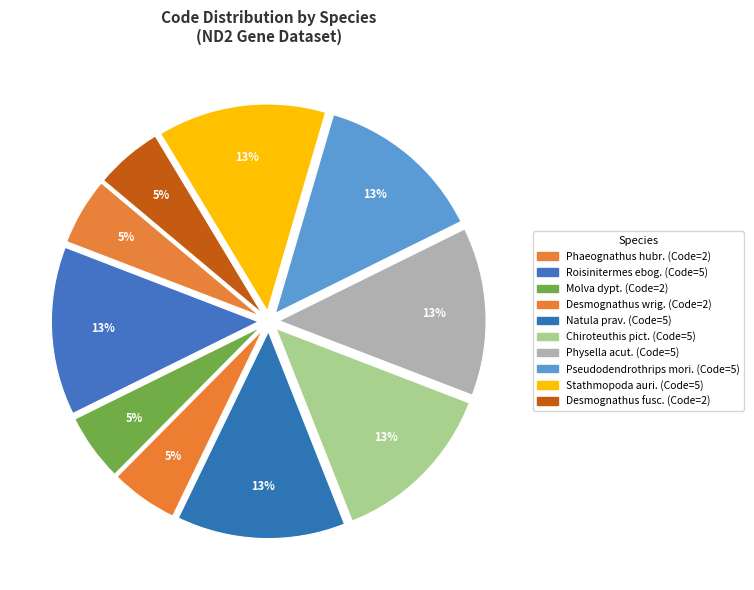

Which category has the biggest portion of the pie?

Roisinitermes ebogoensis